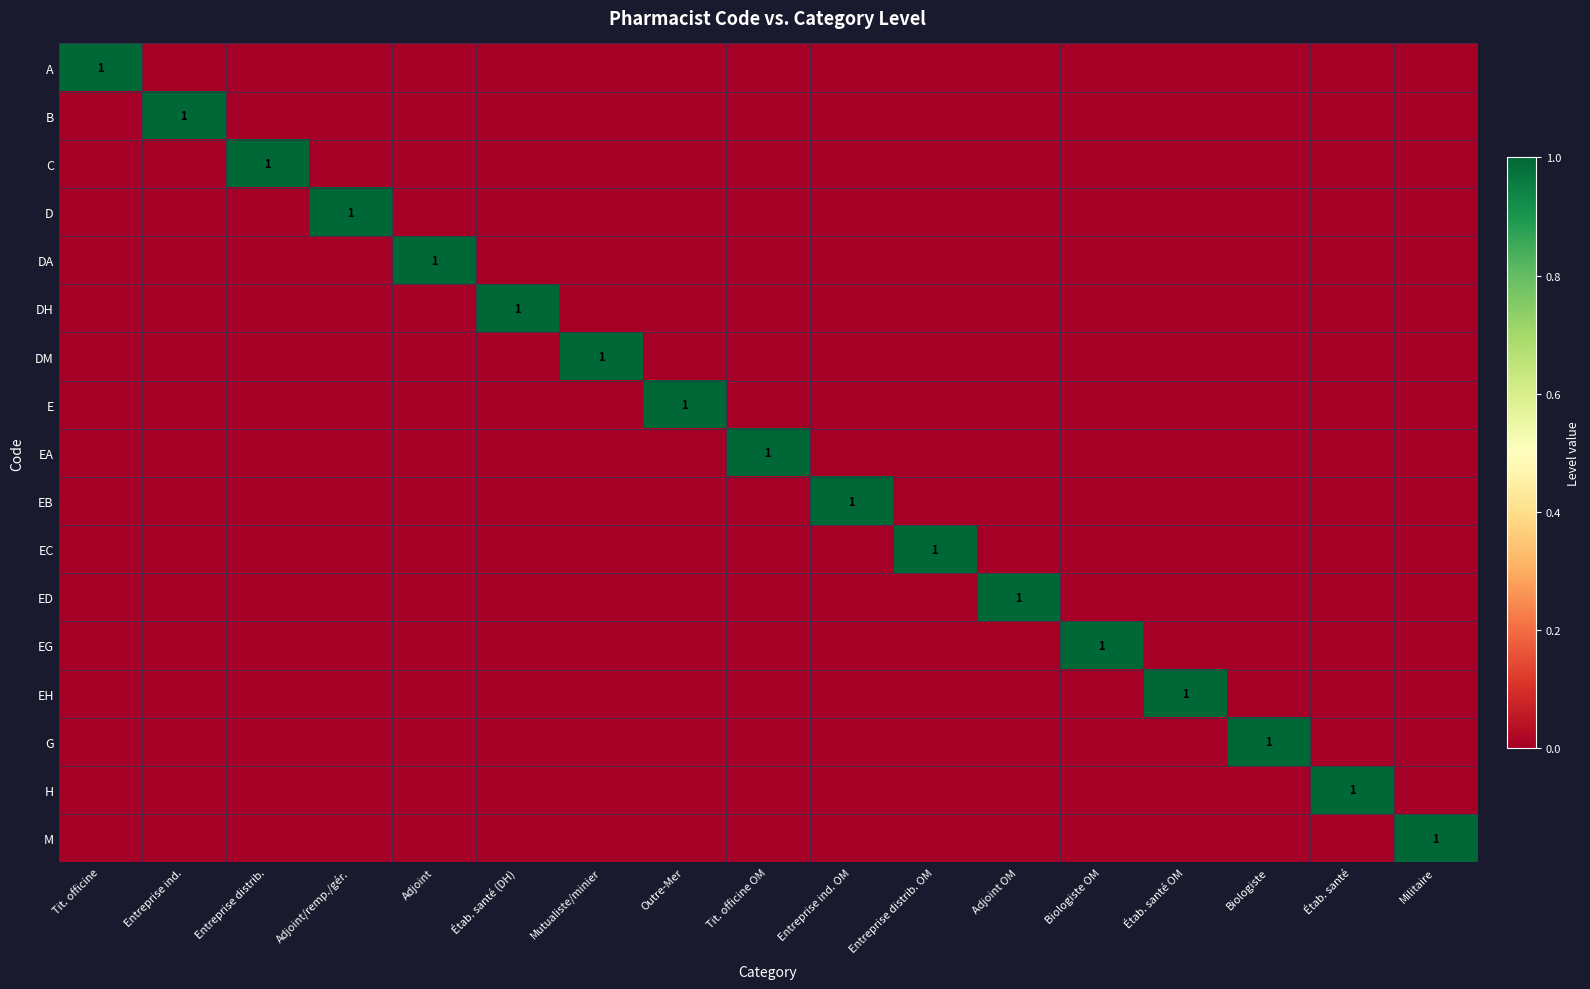

Which has a higher value, Militaire or Adjoint?

Militaire